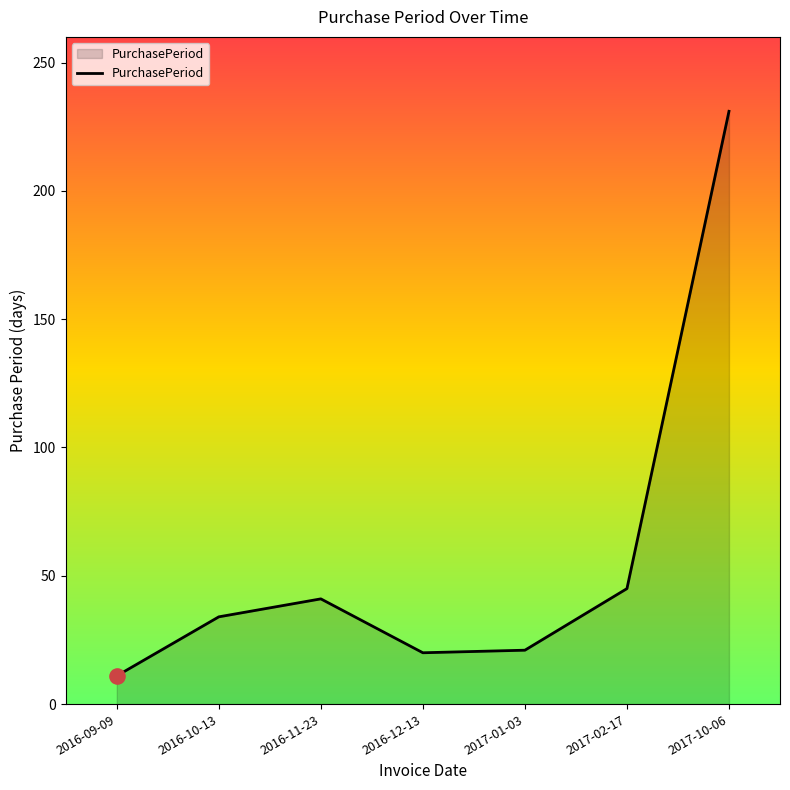

Between 2016-11-23 and 2016-12-13, which is larger?

2016-11-23